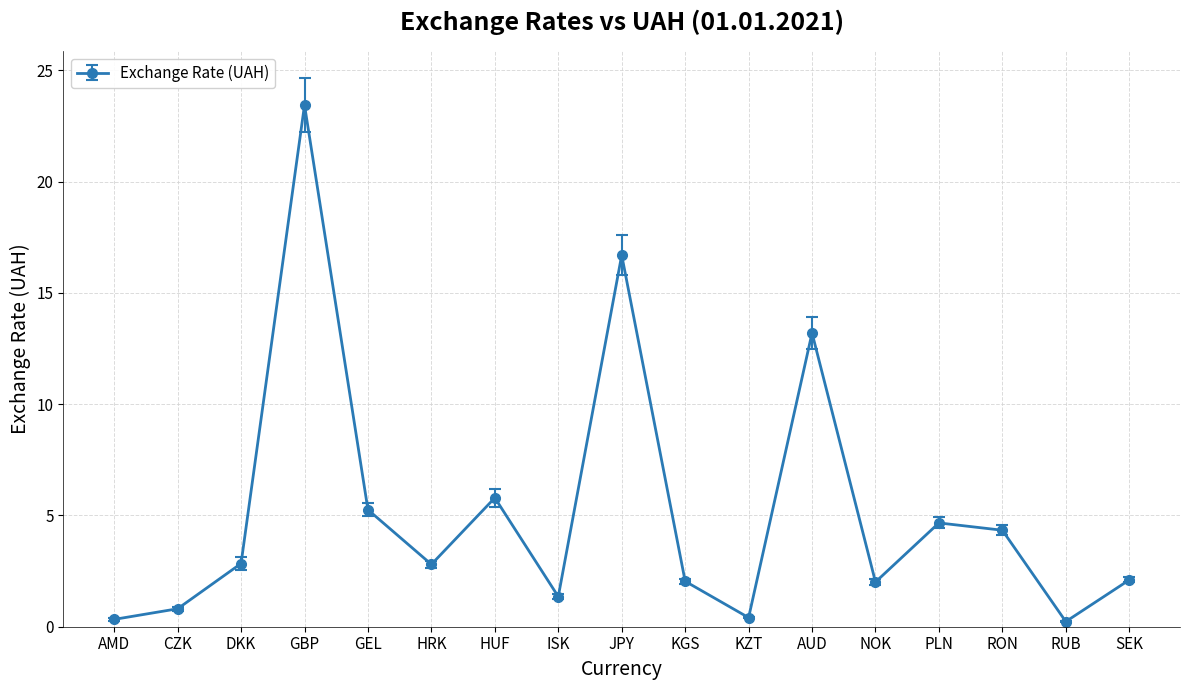

How many points are higher than both their immediate neighbors (excluding endpoints)?

5